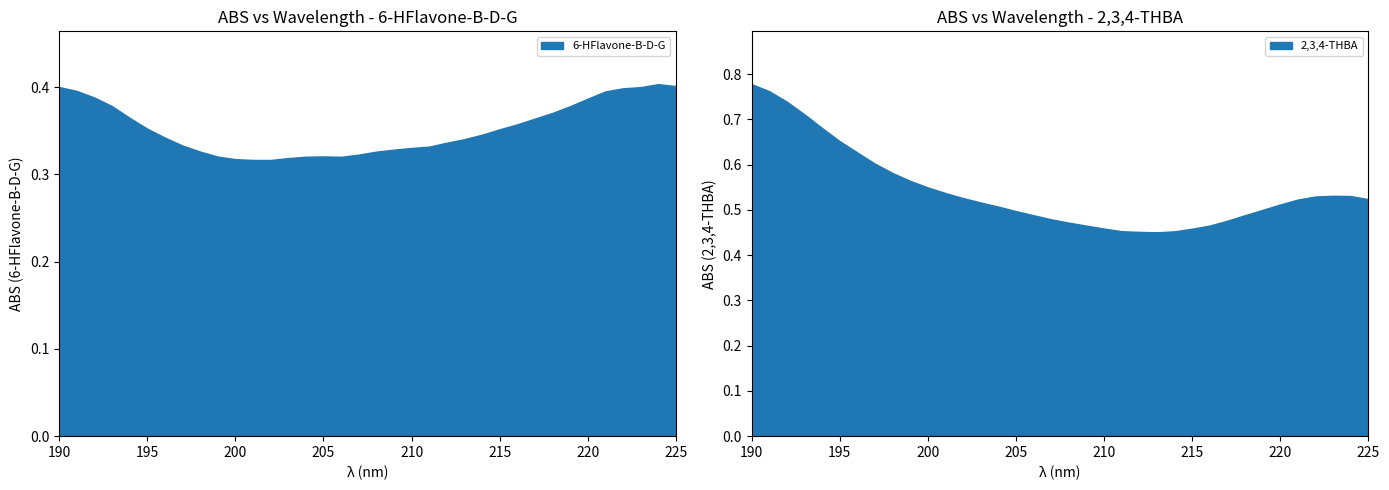

What is the total value across all series at 201?

0.9